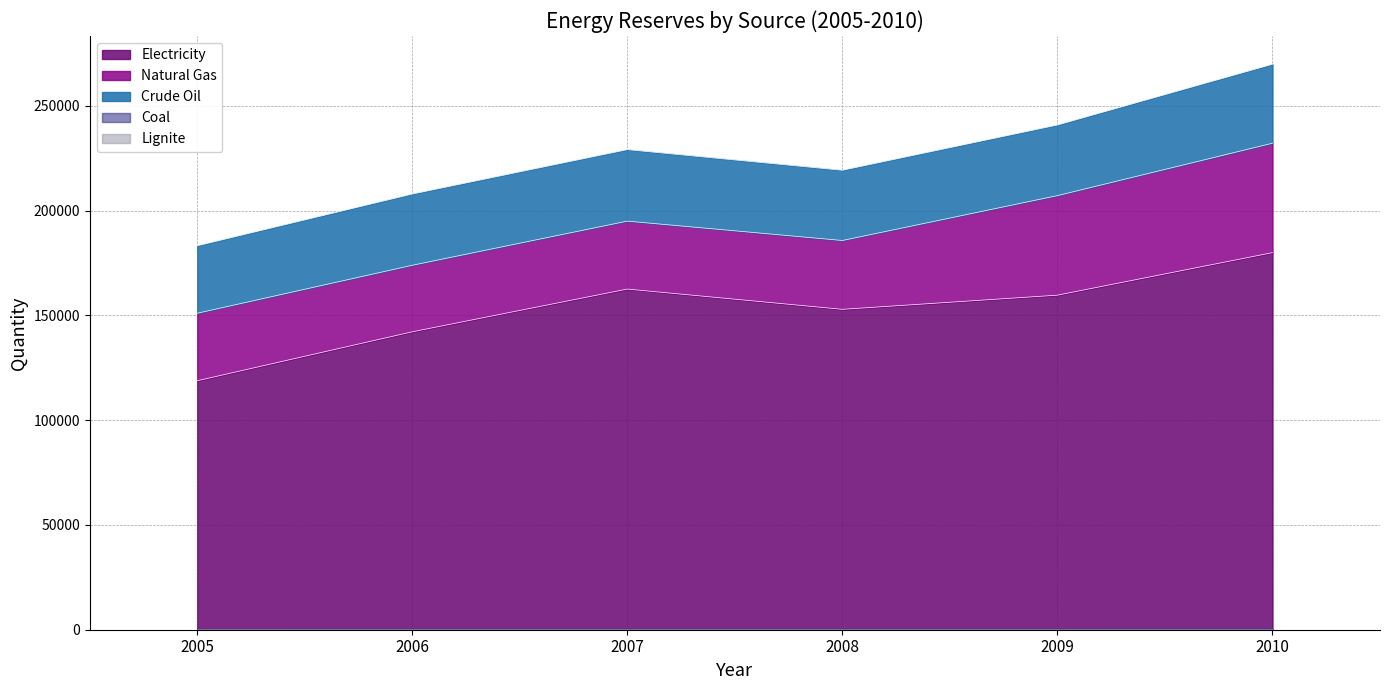

Does the chart display data point markers on the line(s)?

No